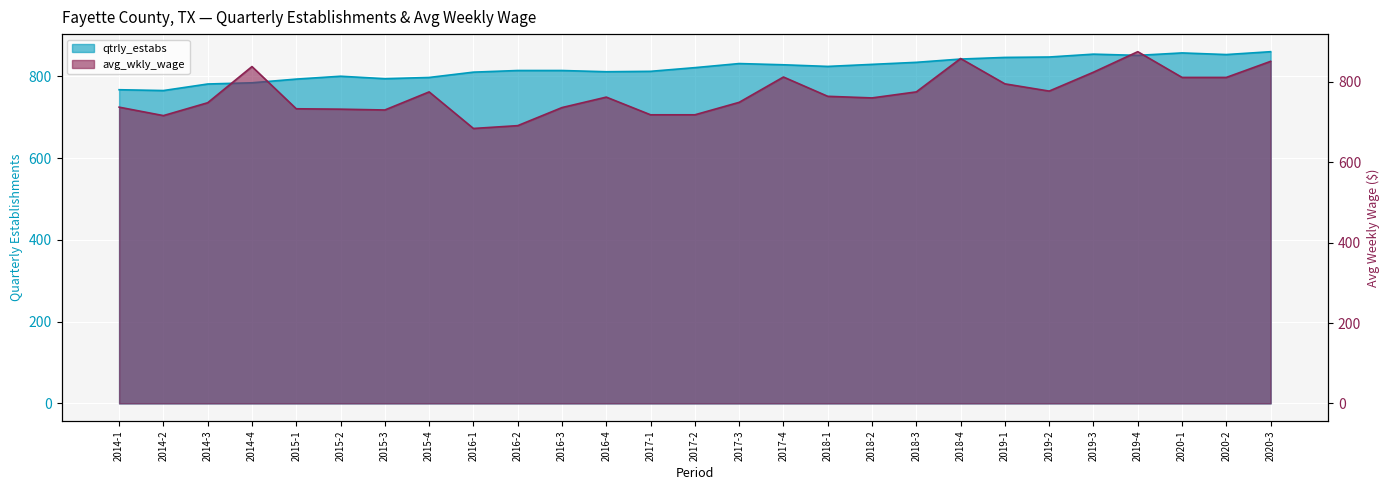

Reading left to right, extract all data points from this chart.

qtrly_estabs: 2014-1=767	2014-2=765	2014-3=781	2014-4=784	2015-1=793	2015-2=800	2015-3=794	2015-4=797	2016-1=810	2016-2=814	2016-3=814	2016-4=811	2017-1=812	2017-2=821	2017-3=831	2017-4=828	2018-1=824	2018-2=829	2018-3=834	2018-4=842	2019-1=846	2019-2=847	2019-3=854	2019-4=851	2020-1=857	2020-2=853	2020-3=860
avg_wkly_wage: 2014-1=737	2014-2=716	2014-3=748	2014-4=838	2015-1=733	2015-2=732	2015-3=730	2015-4=775	2016-1=684	2016-2=691	2016-3=736	2016-4=762	2017-1=718	2017-2=718	2017-3=749	2017-4=812	2018-1=764	2018-2=760	2018-3=775	2018-4=858	2019-1=795	2019-2=777	2019-3=824	2019-4=875	2020-1=811	2020-2=811	2020-3=851